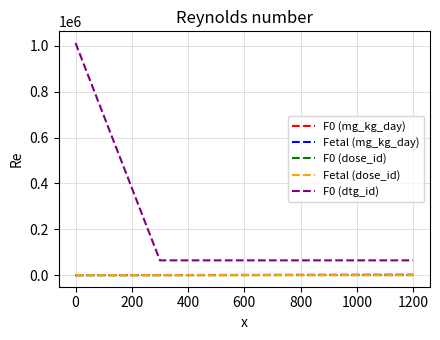

Does the chart display data point markers on the line(s)?

No